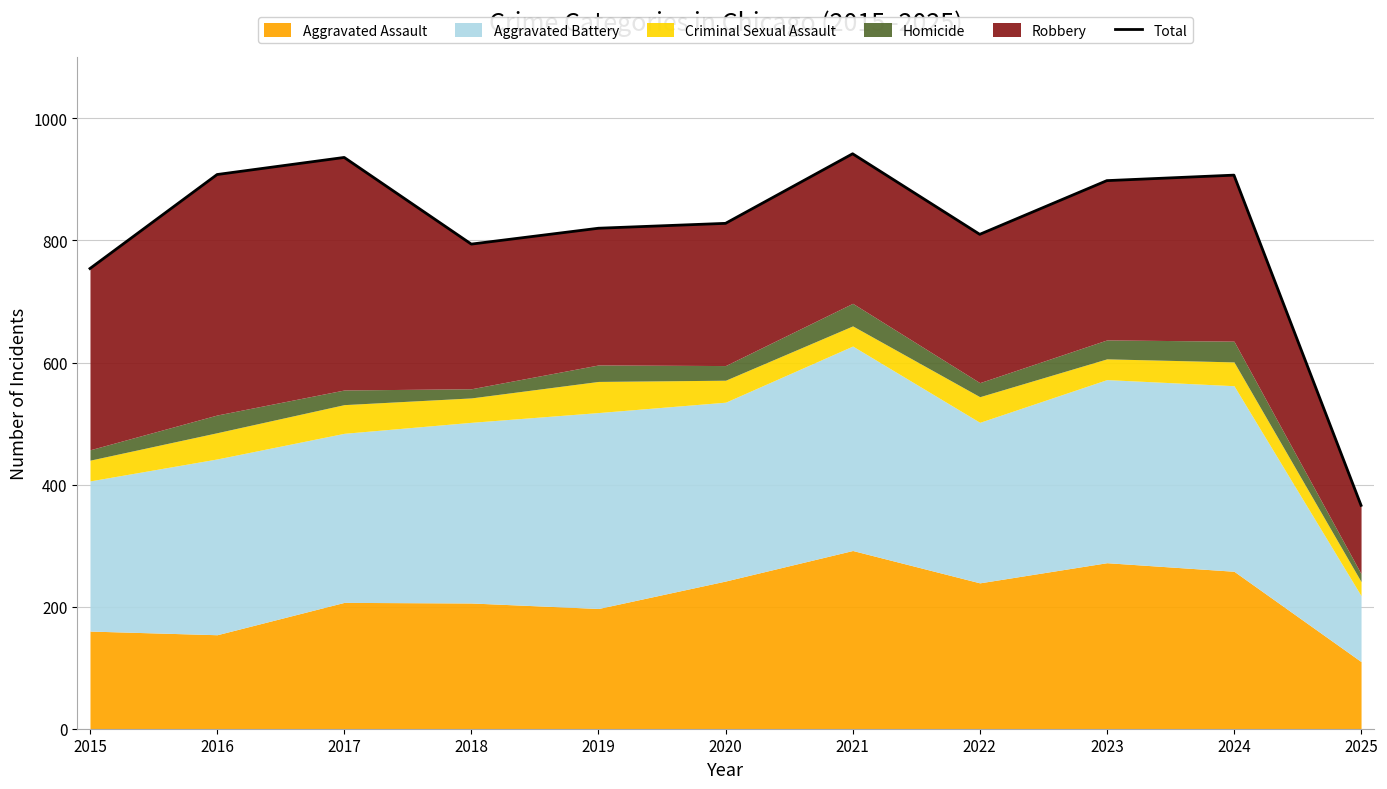

Between 2019 and 2023, which is larger?

2023